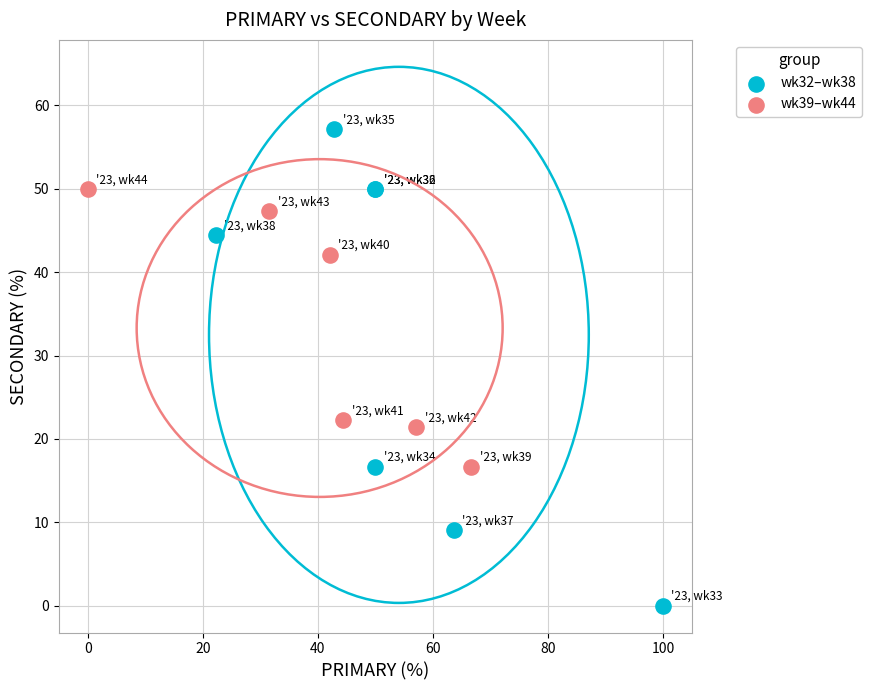

Which series contains the lowest Y value?

wk32–wk38